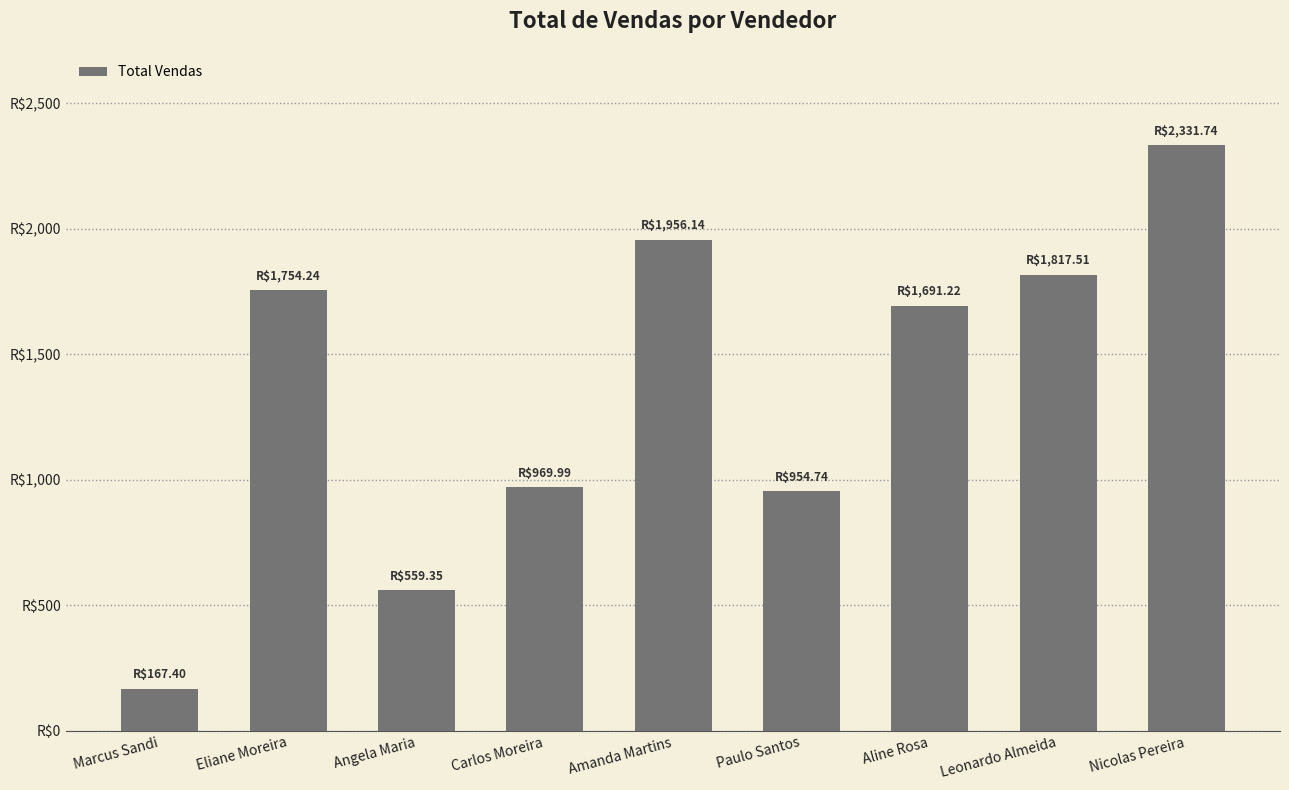

The chart shows a value of 2865.1 at Leonardo Almeida. True or false?

False